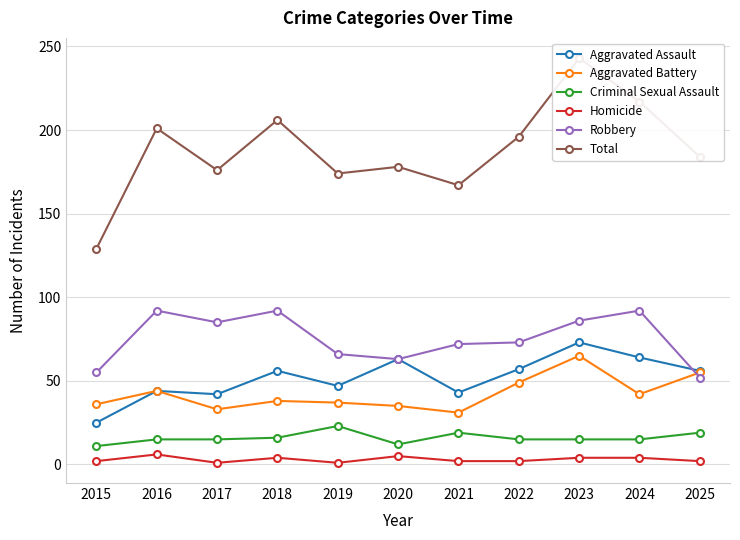

Count the number of categories in the chart.

11